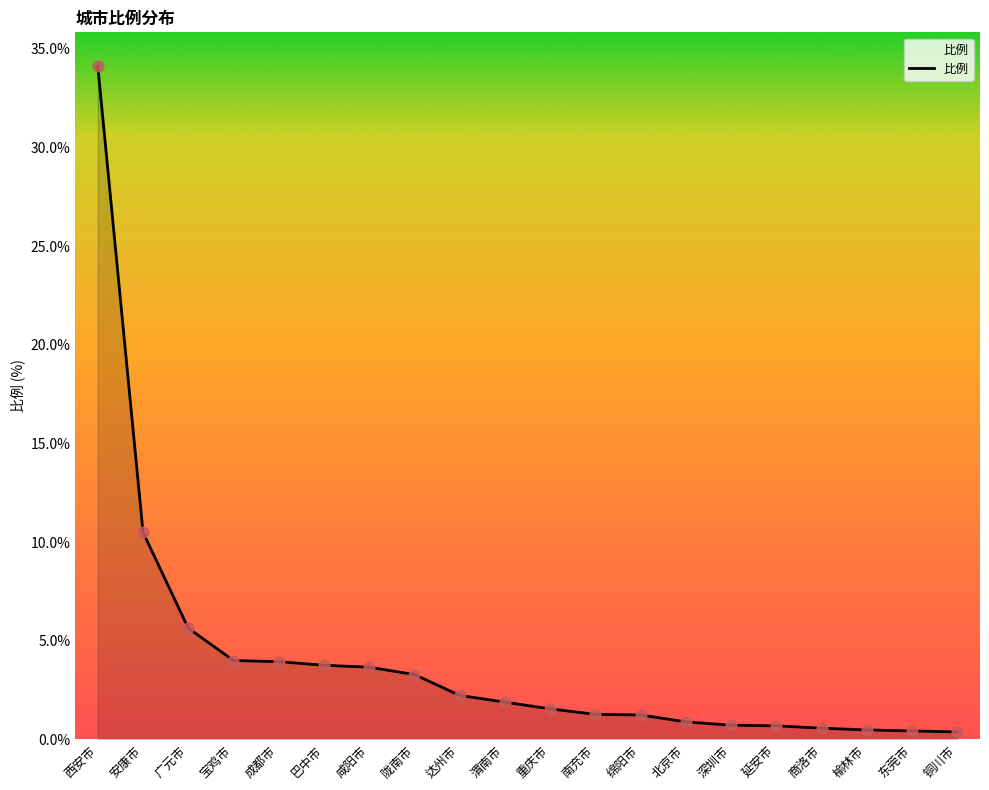

What is the change in value from 成都市 to 南充市?

-2.7